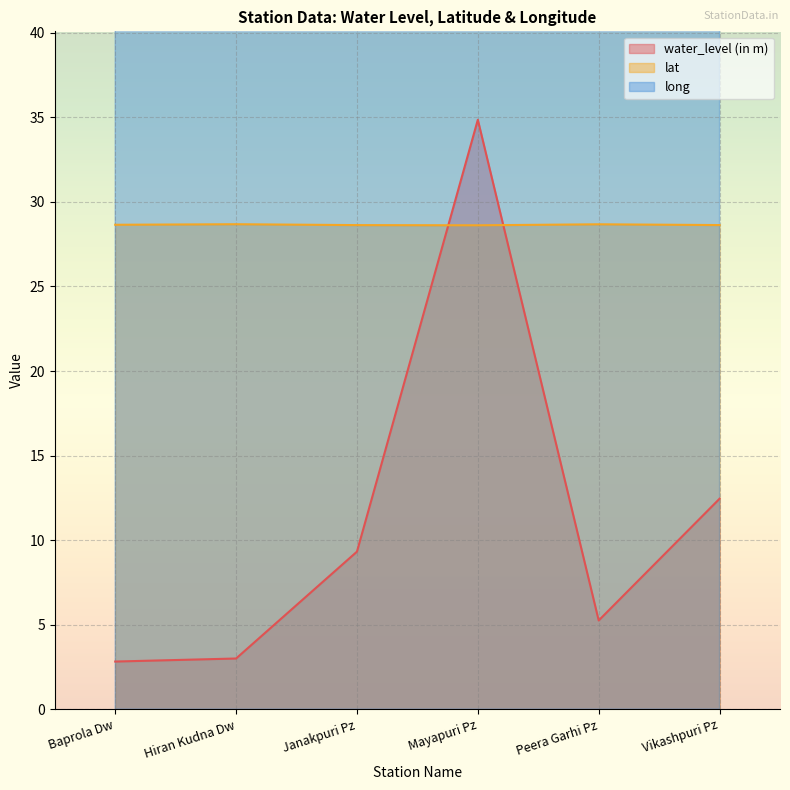

At which category is the sum across all series the highest?

Mayapuri Pz